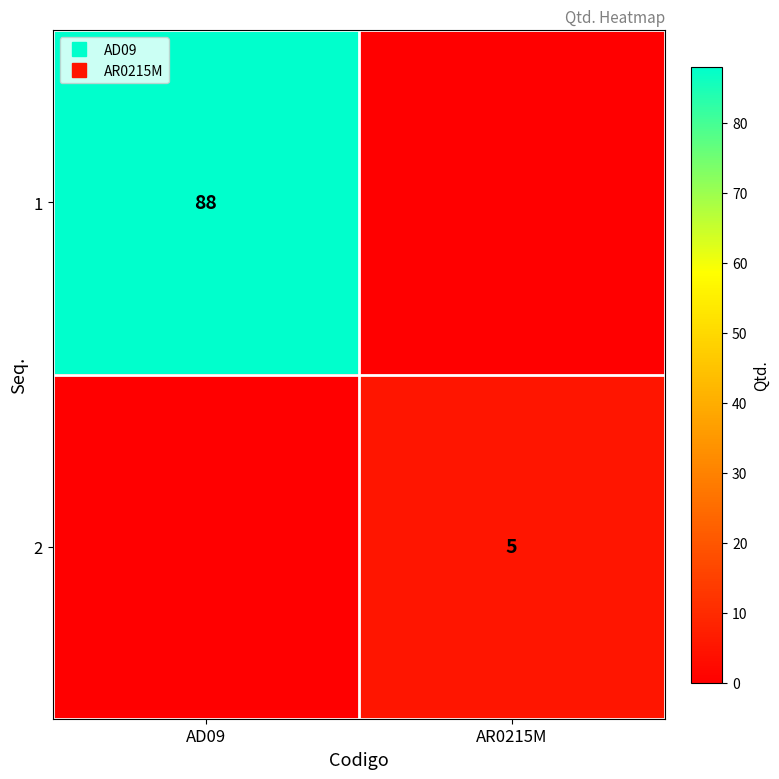

Rank the series at AR0215M from highest to lowest value.

2, 1